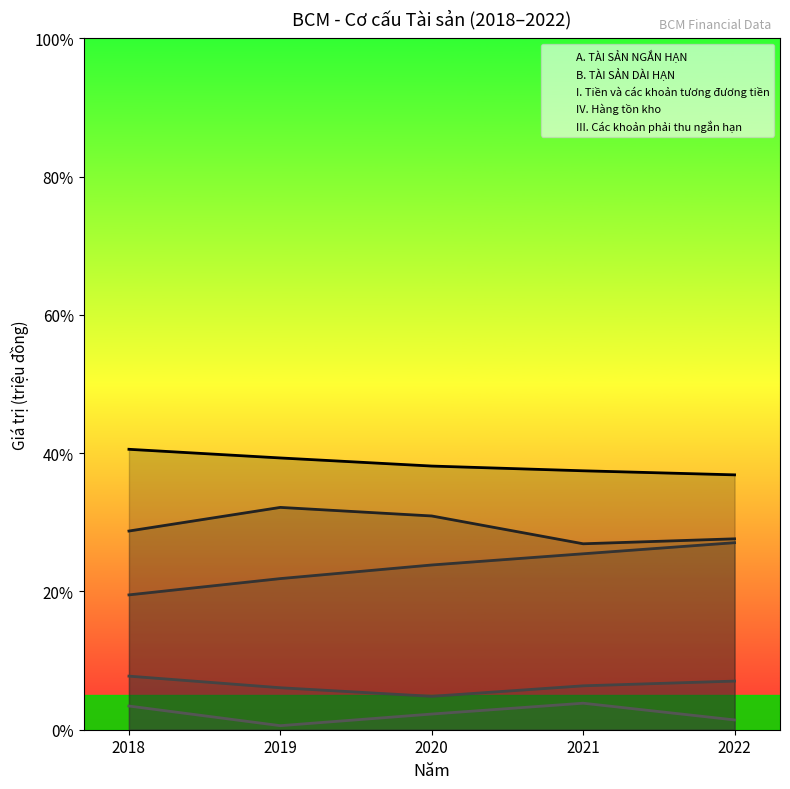

At which label does B. TÀI SẢN DÀI HẠN first exceed 23?

2020